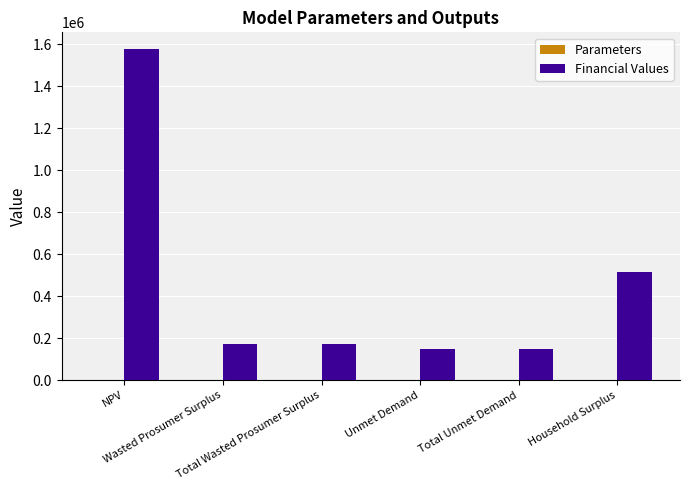

Does the chart contain stacked bars?

No